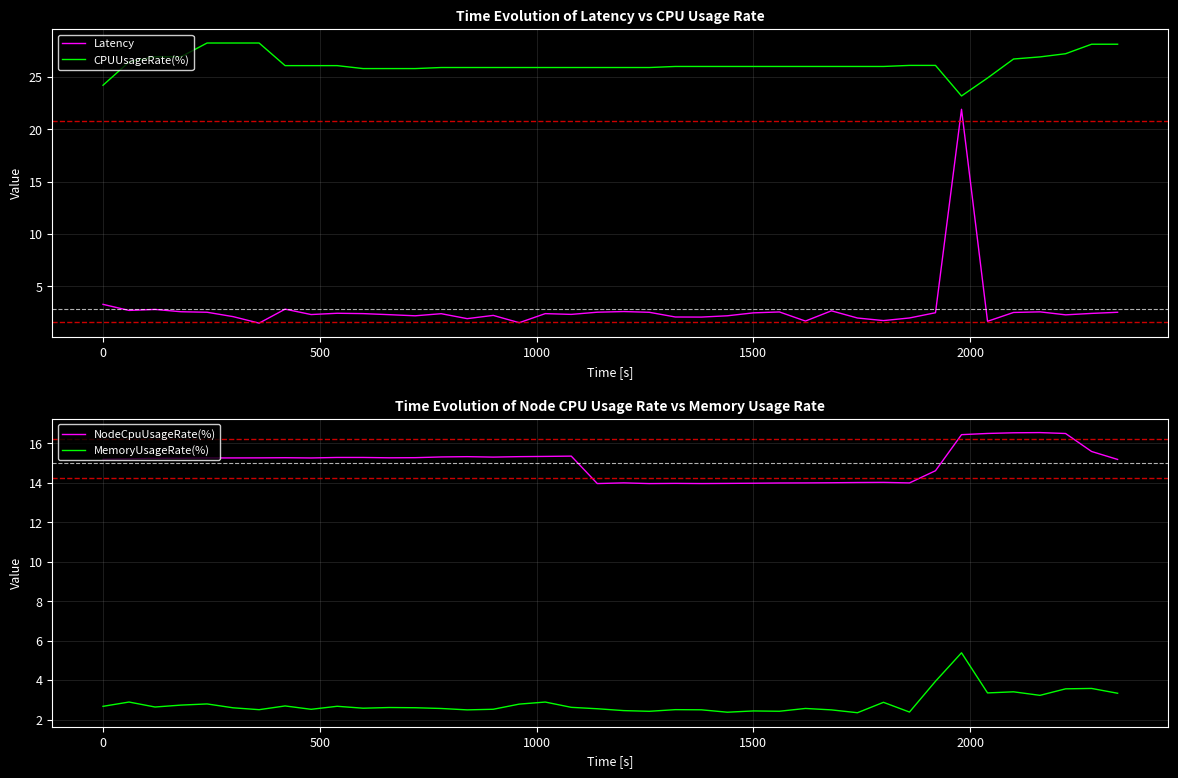

What is the lowest value of the MemoryUsageRate(%) series?

2.3